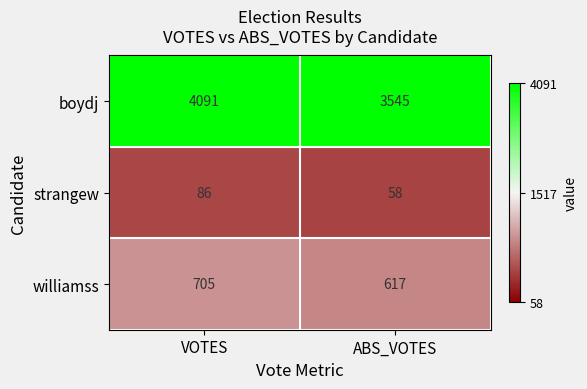

Which series has the largest total across all categories?

boydj